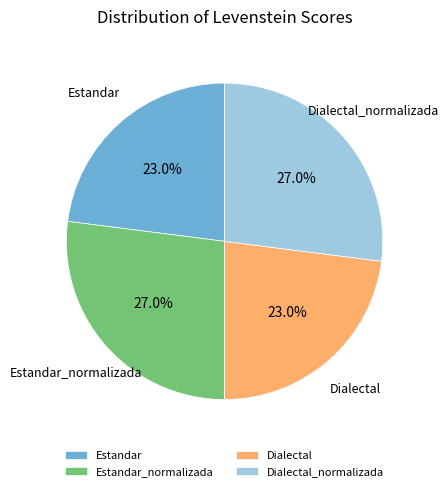

To the nearest percent, what is the combined percentage of Dialectal and Estandar?

46%